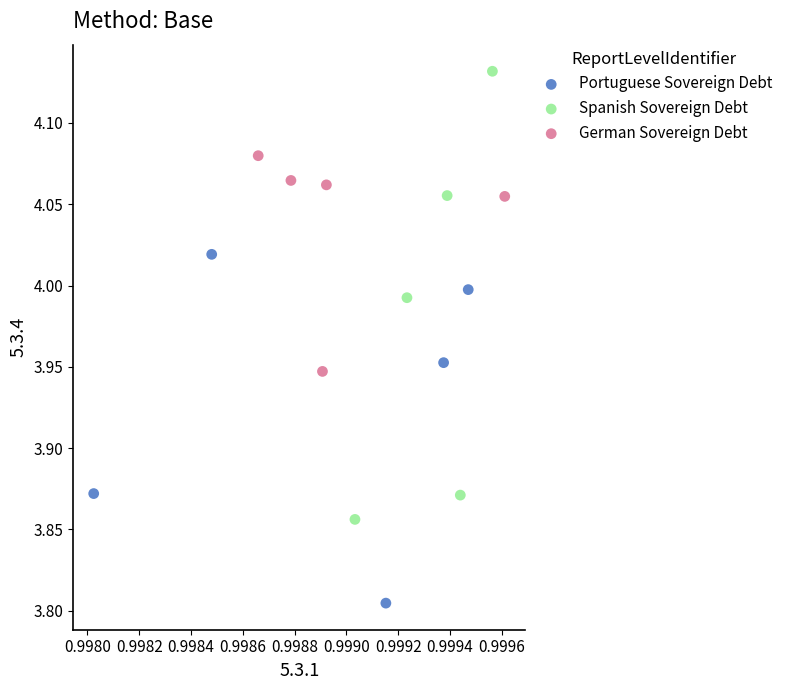

Which series contains the highest Y value?

Spanish Sovereign Debt